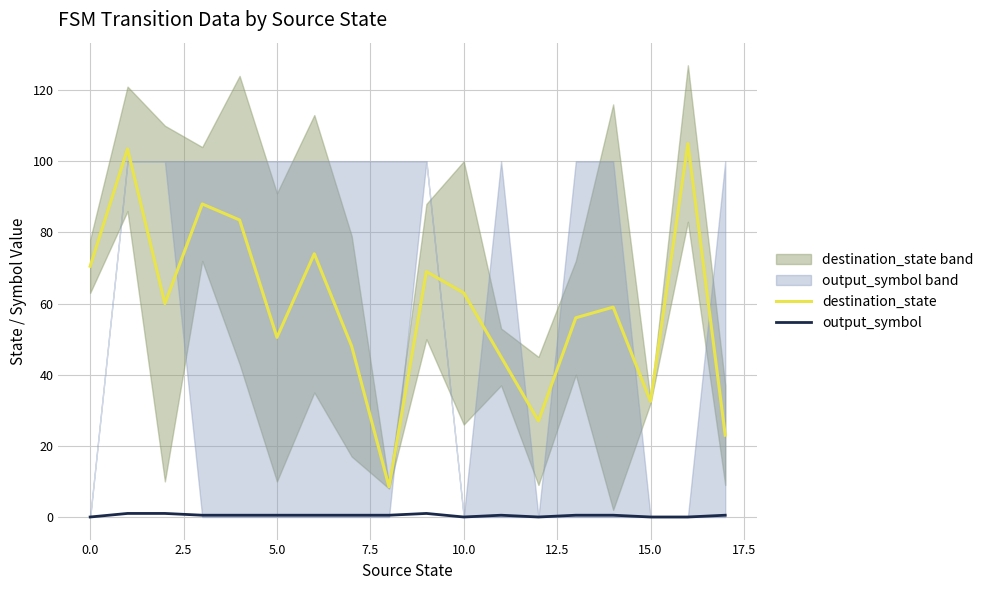

What is the lowest value of the destination_state series?

8.5